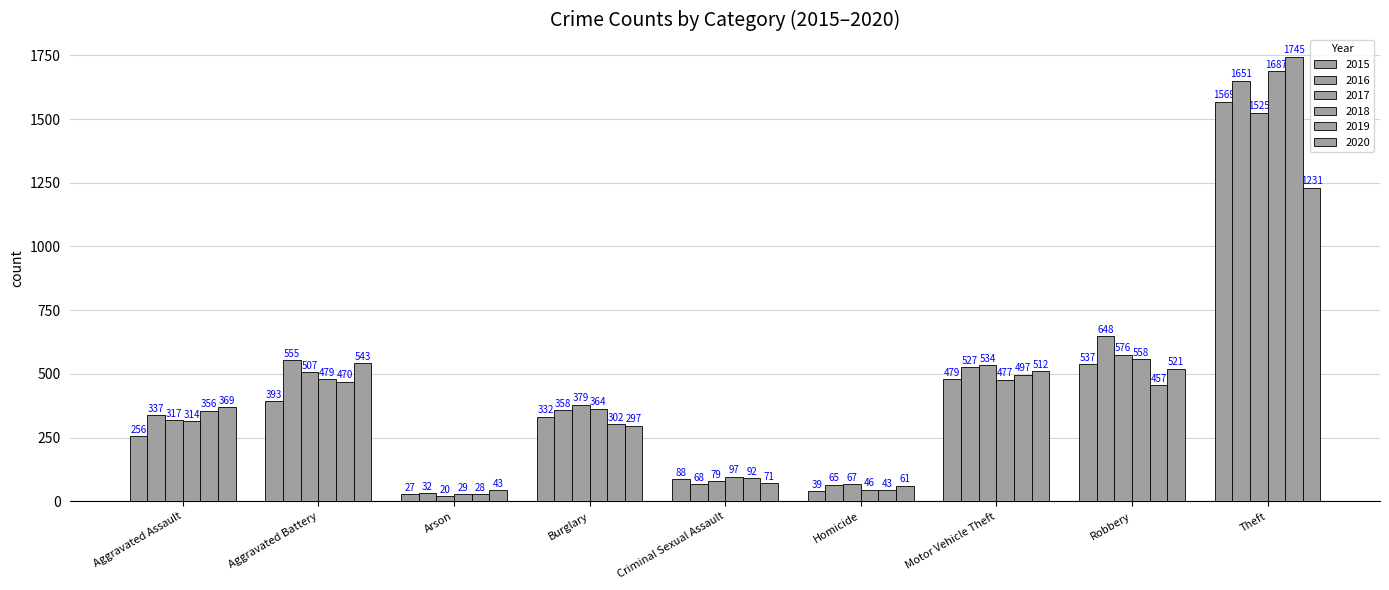

Reading right to left, what are all the values shown in this chart?

2015: Theft=1569	Robbery=537	Motor Vehicle Theft=479	Homicide=39	Criminal Sexual Assault=88	Burglary=332	Arson=27	Aggravated Battery=393	Aggravated Assault=256
2016: Theft=1651	Robbery=648	Motor Vehicle Theft=527	Homicide=65	Criminal Sexual Assault=68	Burglary=358	Arson=32	Aggravated Battery=555	Aggravated Assault=337
2017: Theft=1525	Robbery=576	Motor Vehicle Theft=534	Homicide=67	Criminal Sexual Assault=79	Burglary=379	Arson=20	Aggravated Battery=507	Aggravated Assault=317
2018: Theft=1687	Robbery=558	Motor Vehicle Theft=477	Homicide=46	Criminal Sexual Assault=97	Burglary=364	Arson=29	Aggravated Battery=479	Aggravated Assault=314
2019: Theft=1745	Robbery=457	Motor Vehicle Theft=497	Homicide=43	Criminal Sexual Assault=92	Burglary=302	Arson=28	Aggravated Battery=470	Aggravated Assault=356
2020: Theft=1231	Robbery=521	Motor Vehicle Theft=512	Homicide=61	Criminal Sexual Assault=71	Burglary=297	Arson=43	Aggravated Battery=543	Aggravated Assault=369